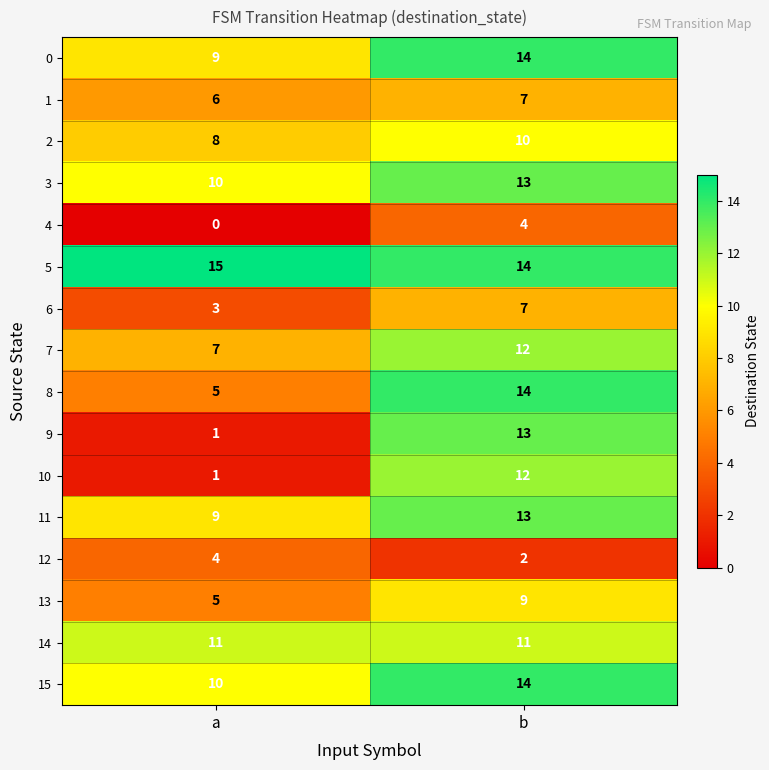

Is it true that 1 equals 7 at b?

True